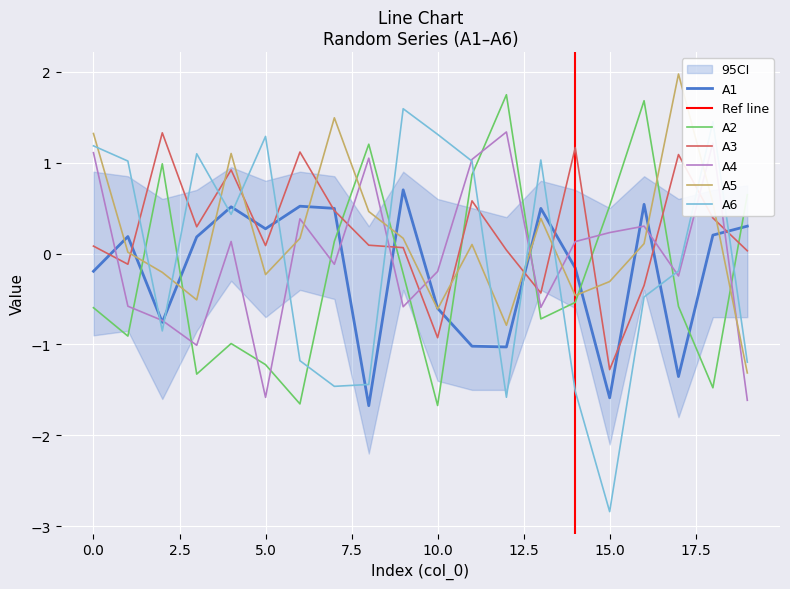

What is the difference between the highest and lowest values at 10?

3.0